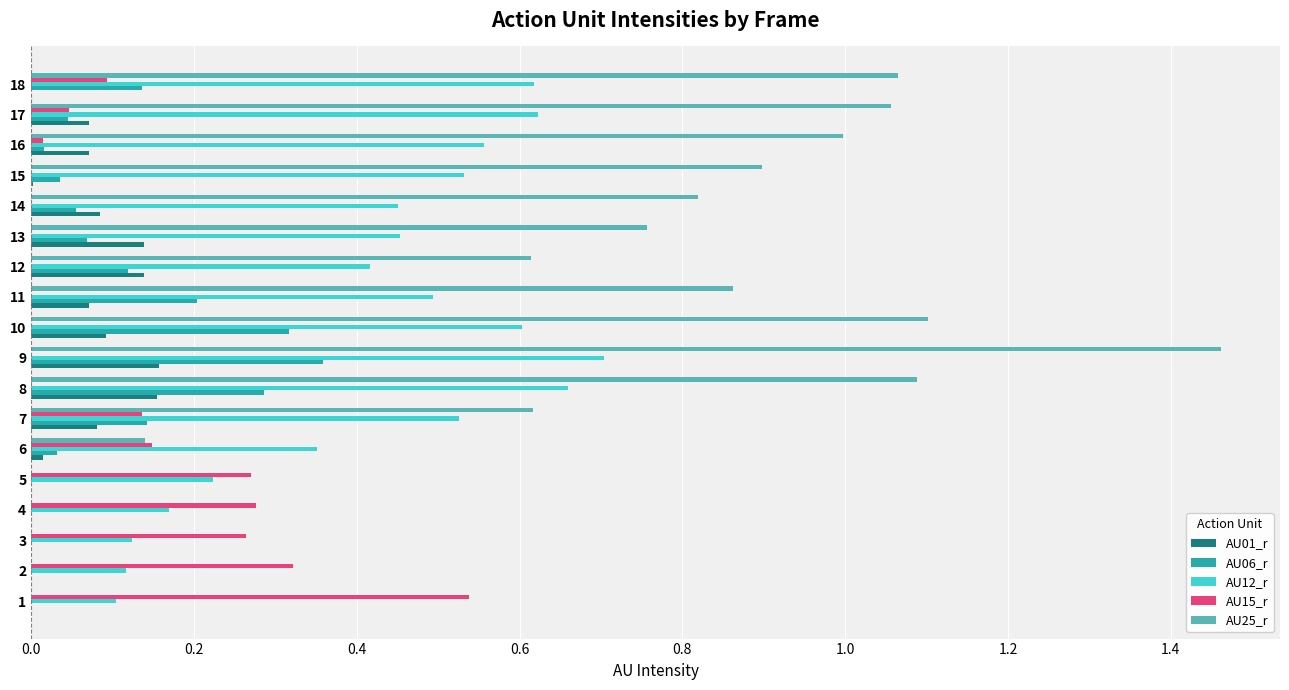

The value of AU25_r at 5 is 0.6. True or false?

False